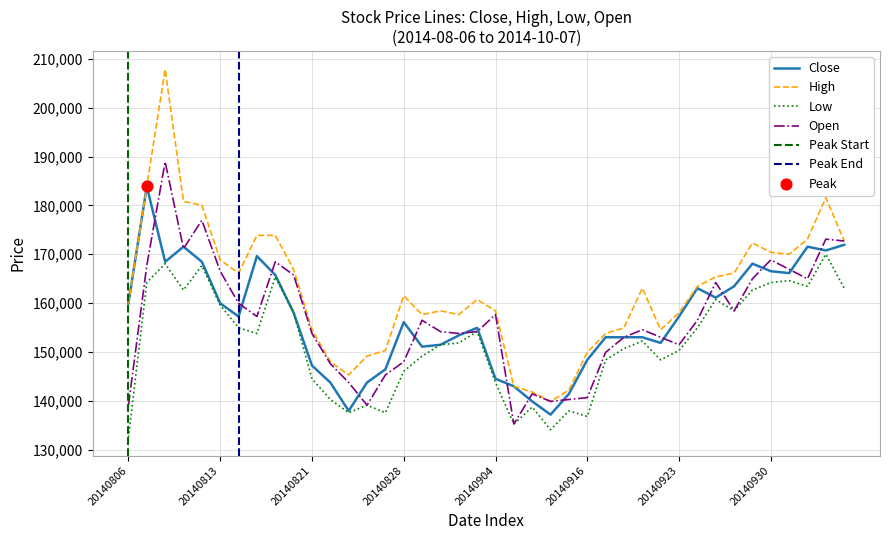

Is the value of Open at 20140819 greater than the value of High at 20140912?

Yes